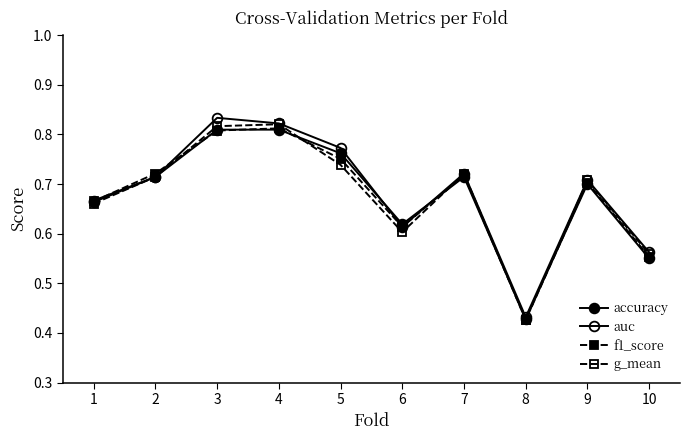

How many lines are shown in the chart?

4